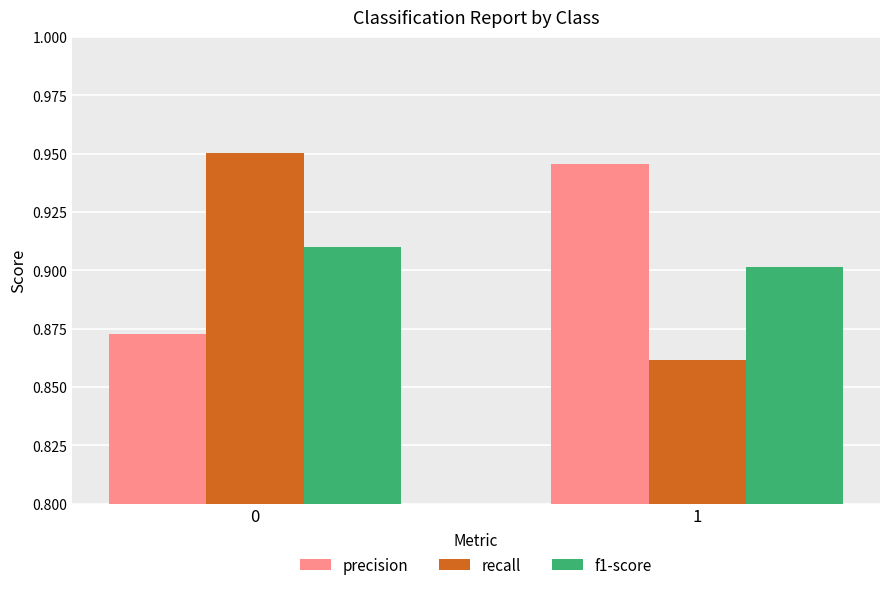

The value of recall at 1 is 1.1. True or false?

False